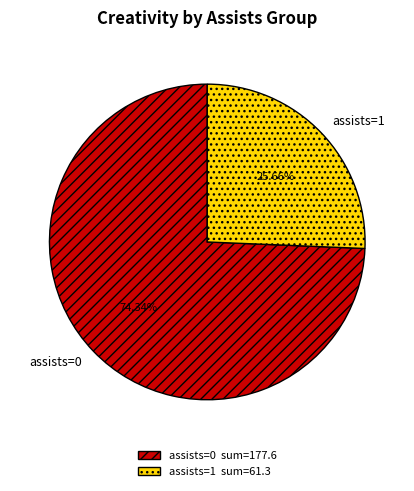

How many slices are in this pie chart?

2